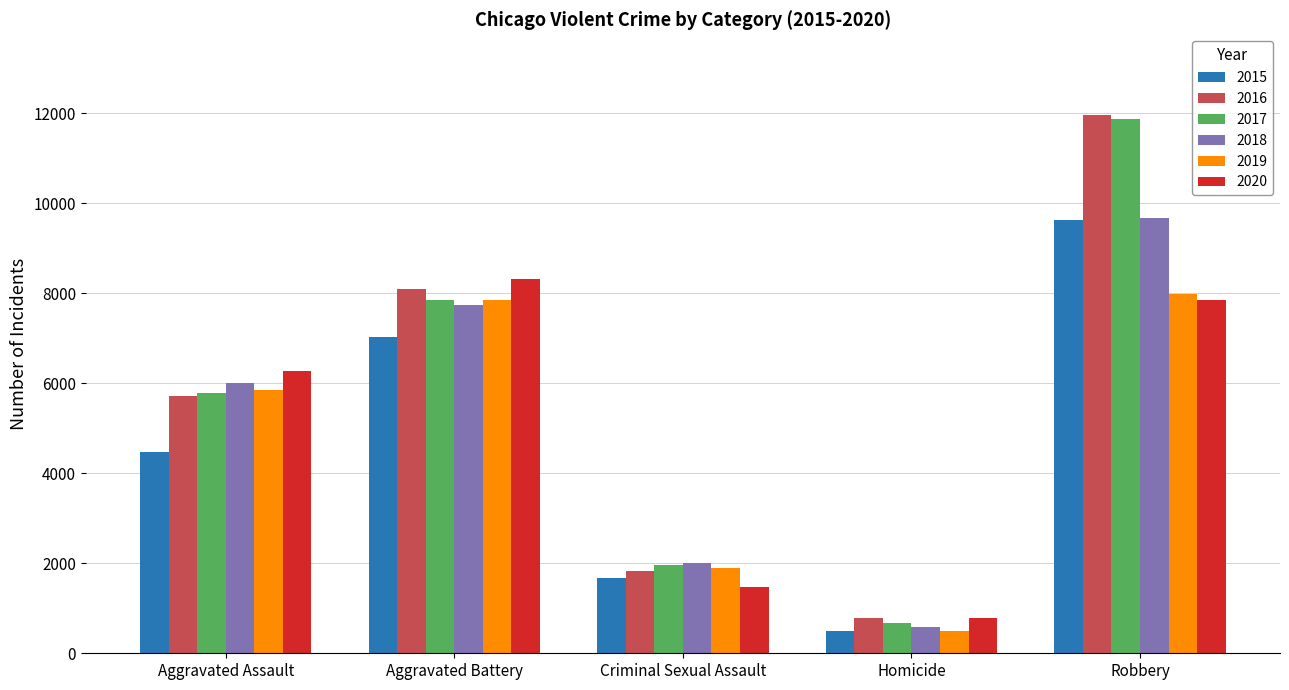

What is the difference between the 2018 values at Homicide and Aggravated Battery?

7145